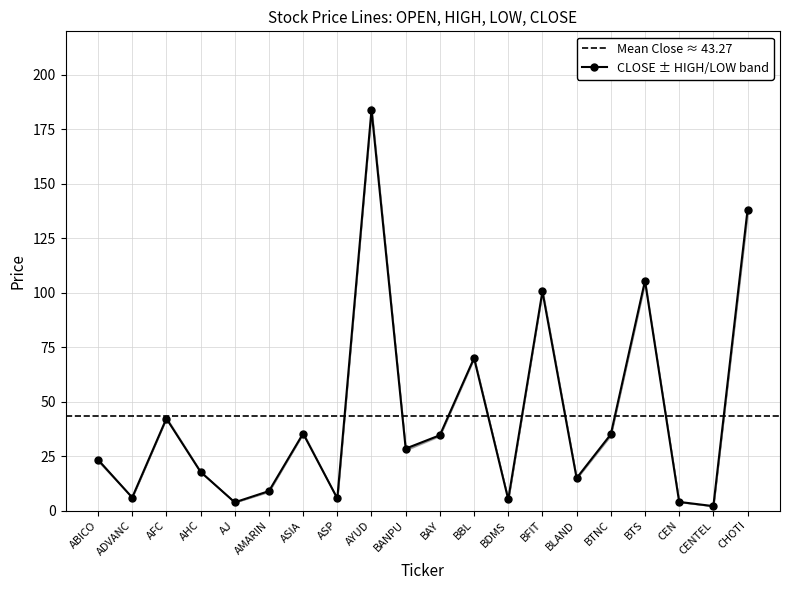

Reading left to right, list all the values displayed in this chart.

OPEN: ABICO=22.7	ADVANC=6.2	AFC=42.5	AHC=17.9	AJ=3.8	AMARIN=8.7	ASIA=35.4	ASP=5.3	AYUD=184.0	BANPU=27.8	BAY=34.4	BBL=70.5	BDMS=5.1	BFIT=100.6	BLAND=14.8	BTNC=34.5	BTS=104.5	CEN=4.0	CENTEL=2.1	CHOTI=136.0
HIGH: ABICO=23.4	ADVANC=6.2	AFC=43.0	AHC=18.1	AJ=3.9	AMARIN=9.0	ASIA=36.2	ASP=5.6	AYUD=186.0	BANPU=28.5	BAY=34.7	BBL=70.5	BDMS=5.1	BFIT=102.0	BLAND=15.1	BTNC=35.0	BTS=106.4	CEN=4.0	CENTEL=2.1	CHOTI=138.0
LOW: ABICO=22.6	ADVANC=6.0	AFC=42.2	AHC=17.8	AJ=3.8	AMARIN=8.7	ASIA=35.4	ASP=5.3	AYUD=184.0	BANPU=27.8	BAY=34.1	BBL=69.5	BDMS=5.1	BFIT=100.6	BLAND=14.6	BTNC=34.5	BTS=104.5	CEN=3.9	CENTEL=2.0	CHOTI=136.0
CLOSE: ABICO=23.4	ADVANC=6.0	AFC=42.2	AHC=17.8	AJ=3.8	AMARIN=8.9	ASIA=35.4	ASP=5.6	AYUD=184.0	BANPU=28.5	BAY=34.6	BBL=70.0	BDMS=5.1	BFIT=100.6	BLAND=14.9	BTNC=35.0	BTS=105.5	CEN=4.0	CENTEL=2.1	CHOTI=138.0